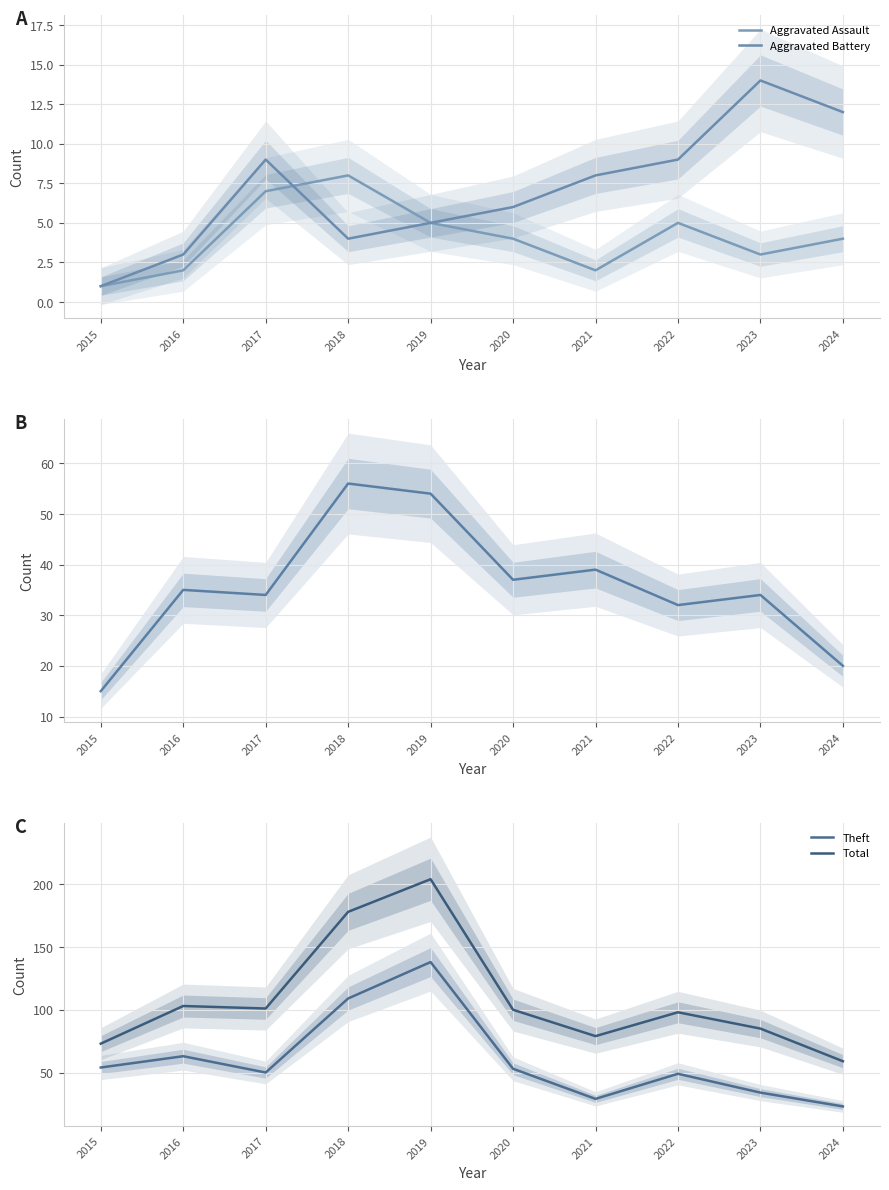

What is the total value across all series at 2015?

144